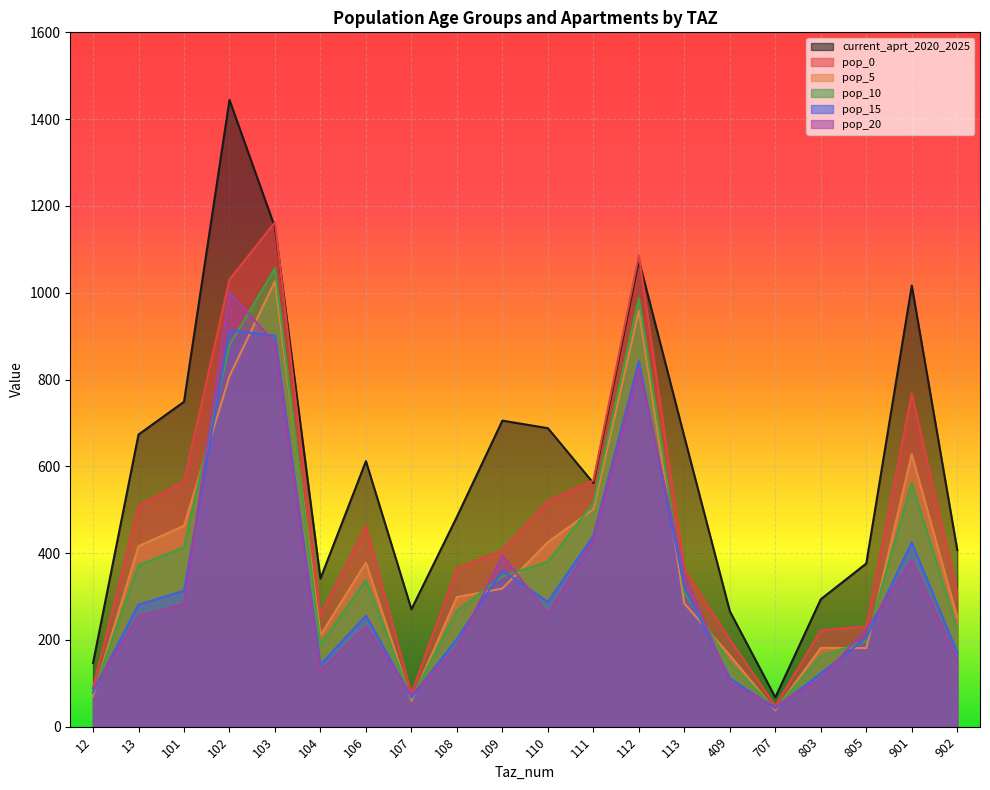

Where do pop_0 and current_aprt_2020_2025 first cross each other?

102 and 103